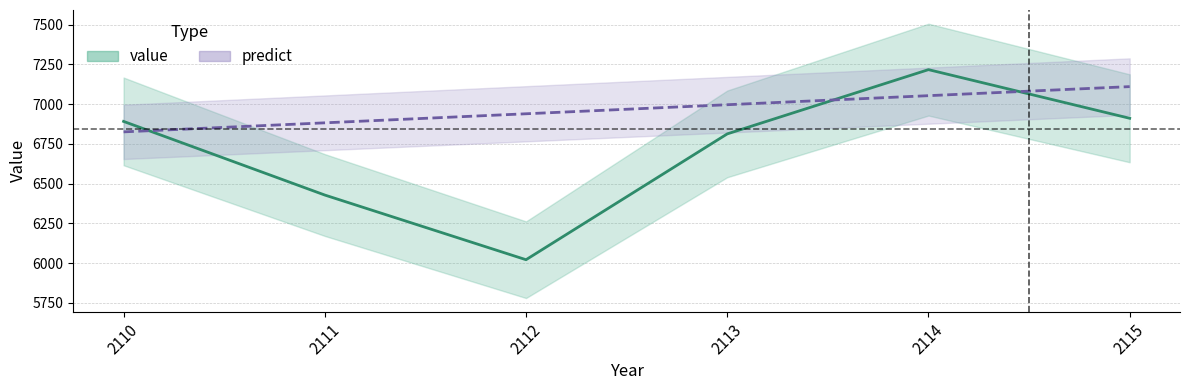

Which series changed the most between 2112 and 2114?

value